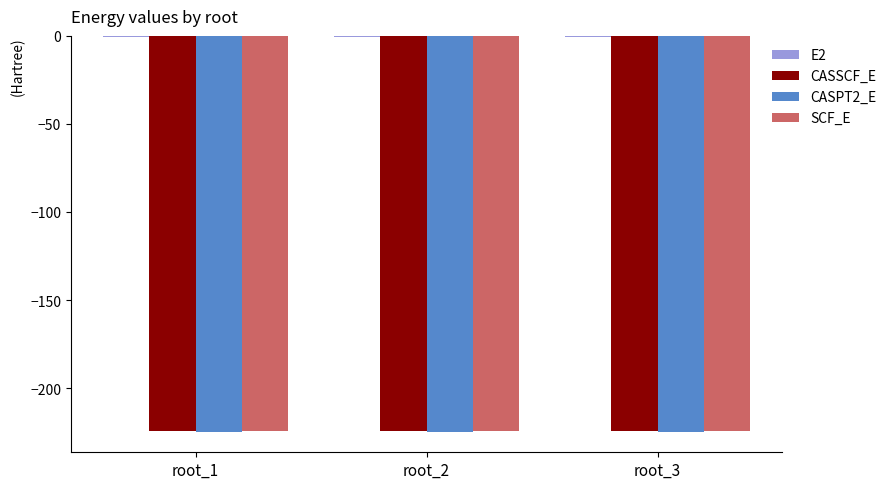

The value of CASPT2_E at root_2 is -225.2. True or false?

True